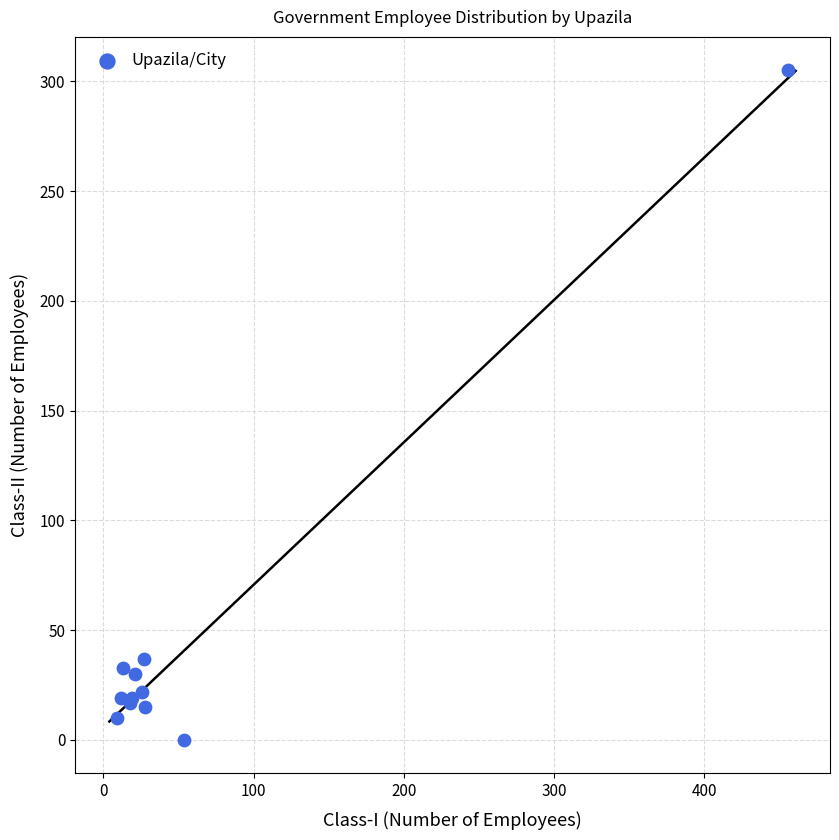

What Y value in the scatter plot is closest to 152?

37